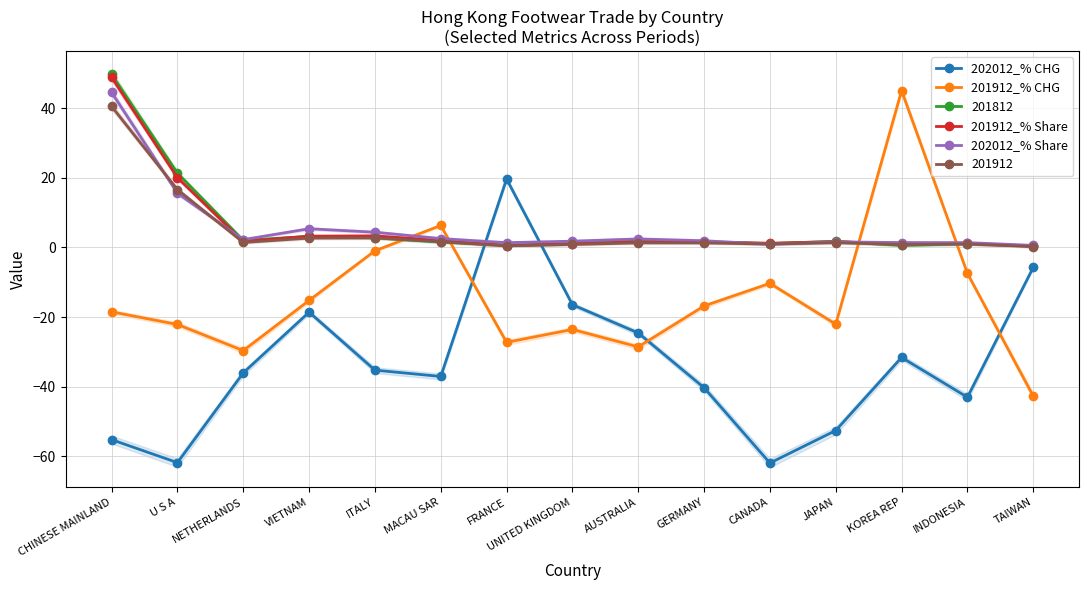

Is the value of 202012_% Share at CANADA greater than the value of 202012_% CHG at GERMANY?

Yes